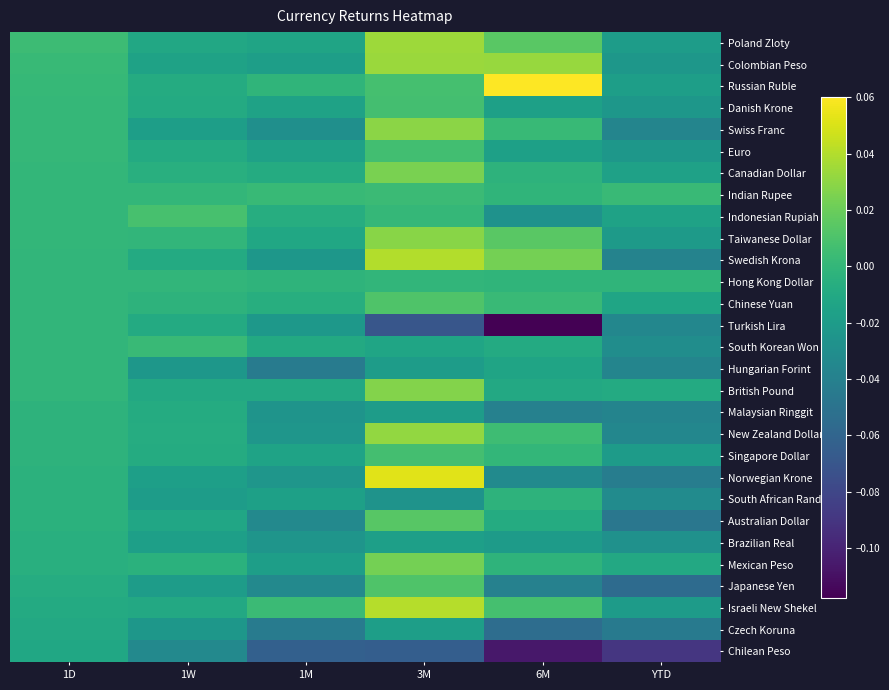

Rank the series by their maximum value, from highest to lowest.

Russian Ruble, Norwegian Krone, Israeli New Shekel, Swedish Krona, Poland Zloty, Colombian Peso, New Zealand Dollar, Swiss Franc, Taiwanese Dollar, British Pound, Canadian Dollar, Mexican Peso, Australian Dollar, Japanese Yen, Chinese Yuan, Indonesian Rupiah, Danish Krone, Singapore Dollar, Euro, Indian Rupee, South Korean Won, Hong Kong Dollar, Turkish Lira, Hungarian Forint, South African Rand, Malaysian Ringgit, Brazilian Real, Czech Koruna, Chilean Peso